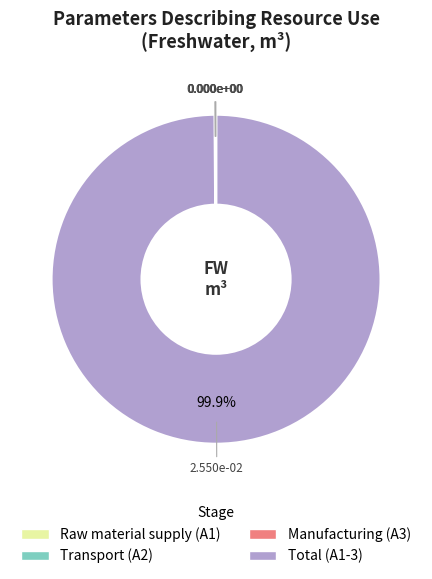

What is the largest slice in the pie chart?

Total (A1-3)